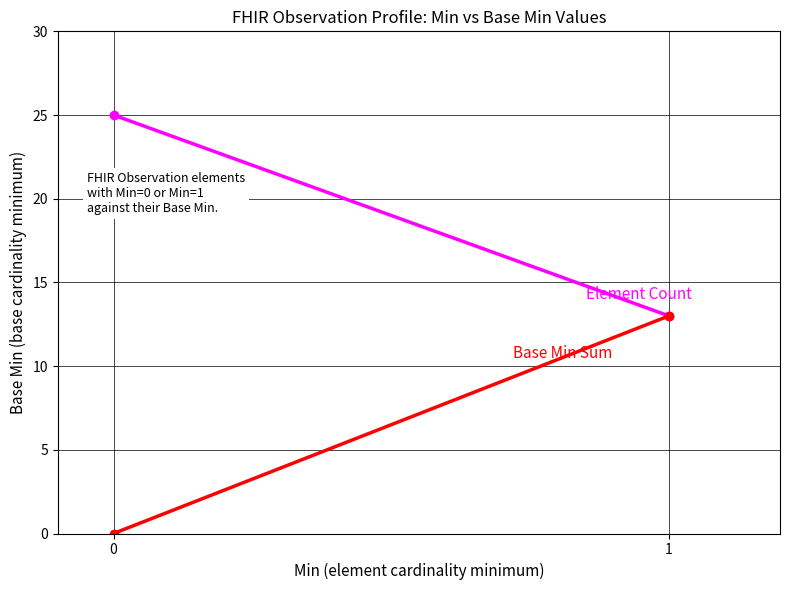

Count the number of categories in the chart.

2